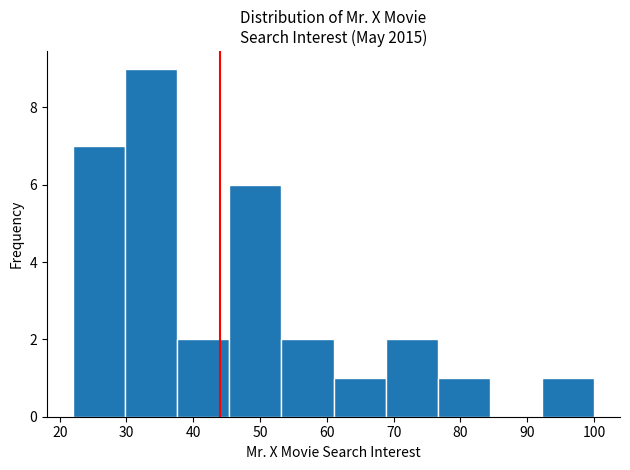

Reading left to right, list every bar in this chart as the range it spans on the x-axis followed by its height. Neither the bar edges nor the heights are printed on the chart, so give them approximately, as read against the axes.

22.0 to 29.8: 7
29.8 to 37.6: 9
37.6 to 45.4: 2
45.4 to 53.2: 6
53.2 to 61.0: 2
61.0 to 68.8: 1
68.8 to 76.6: 2
76.6 to 84.4: 1
84.4 to 92.2: 0
92.2 to 100.0: 1